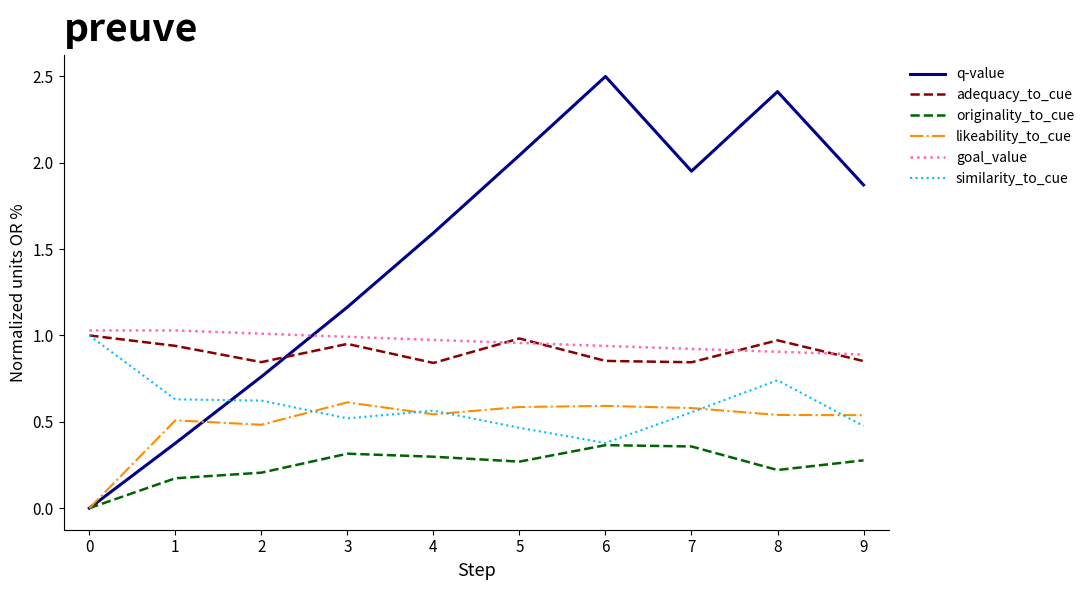

Is it true that originality_to_cue equals 0.3 at 9?

True